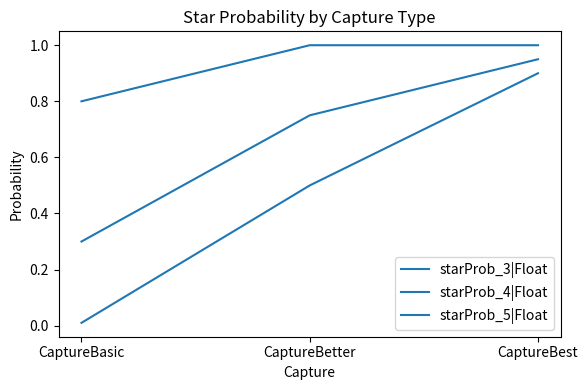

Is this an area chart (filled region under the line)?

No